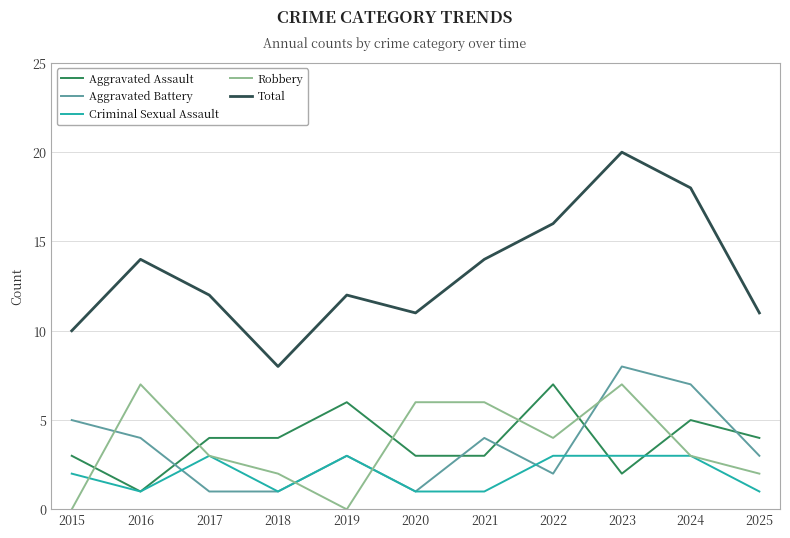

What is the difference between the maximum and second lowest values in the Aggravated Battery series?

7